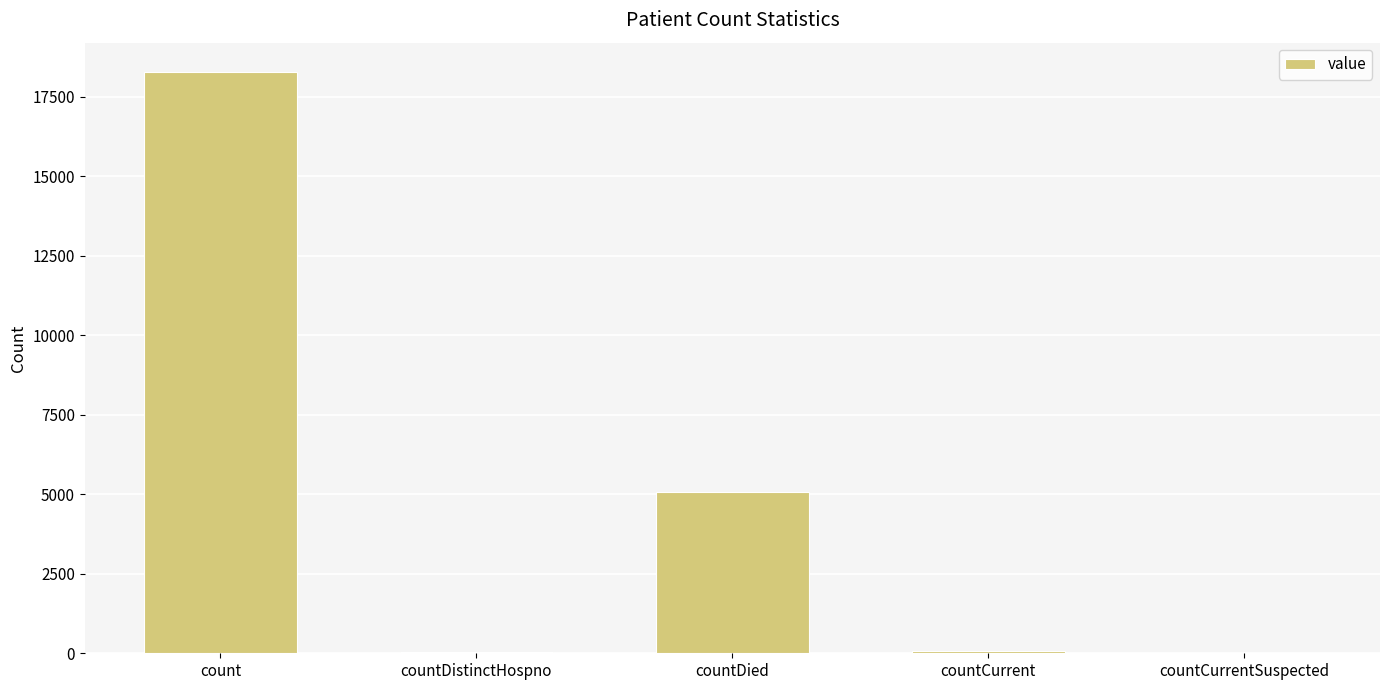

Approximately how many times larger is the value at count compared to countDied?

3.6